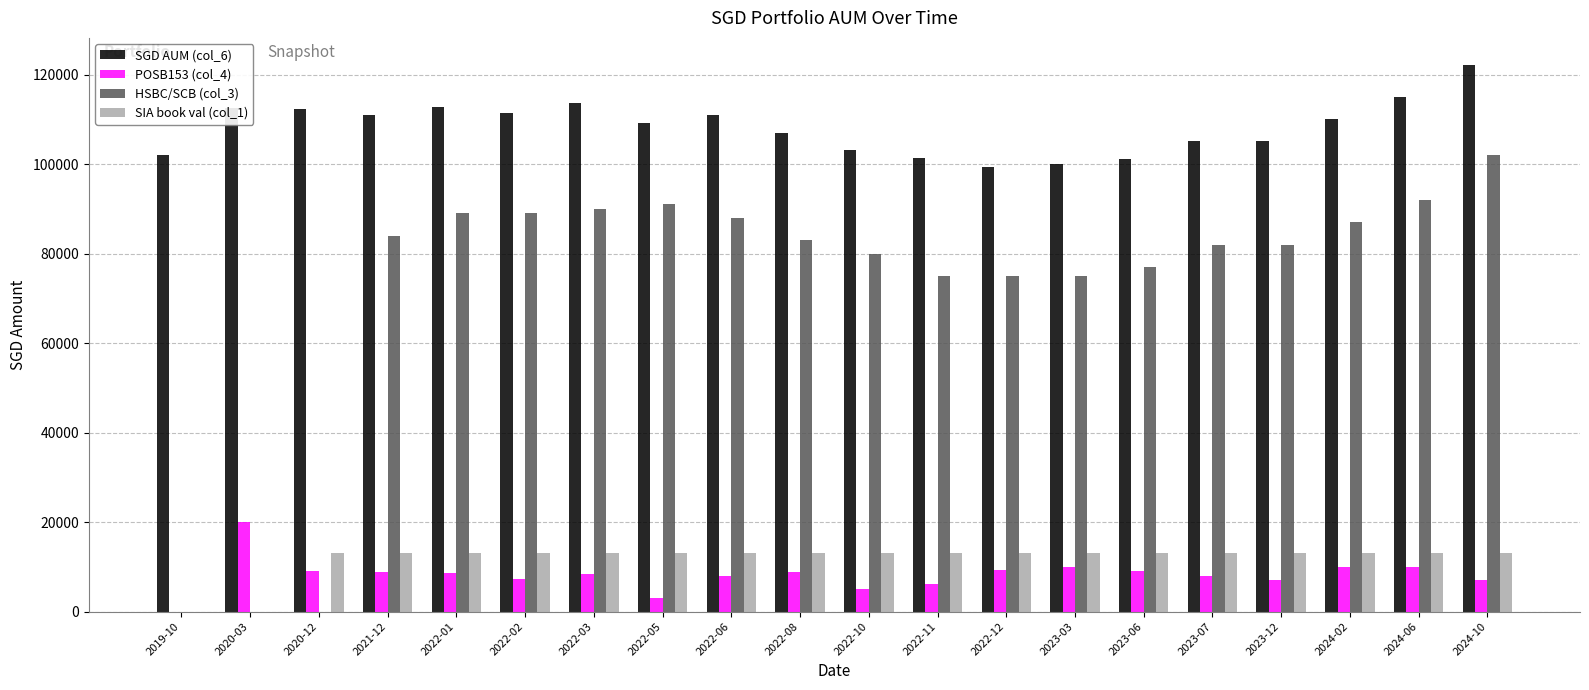

Which series changed the most between 2022-08 and 2023-03?

HSBC/SCB (col_3)